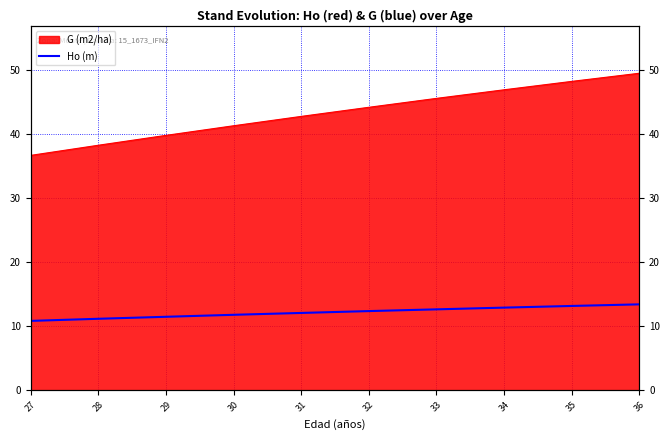

Rank the categories by value from lowest to highest.

27, 28, 29, 30, 31, 32, 33, 34, 35, 36